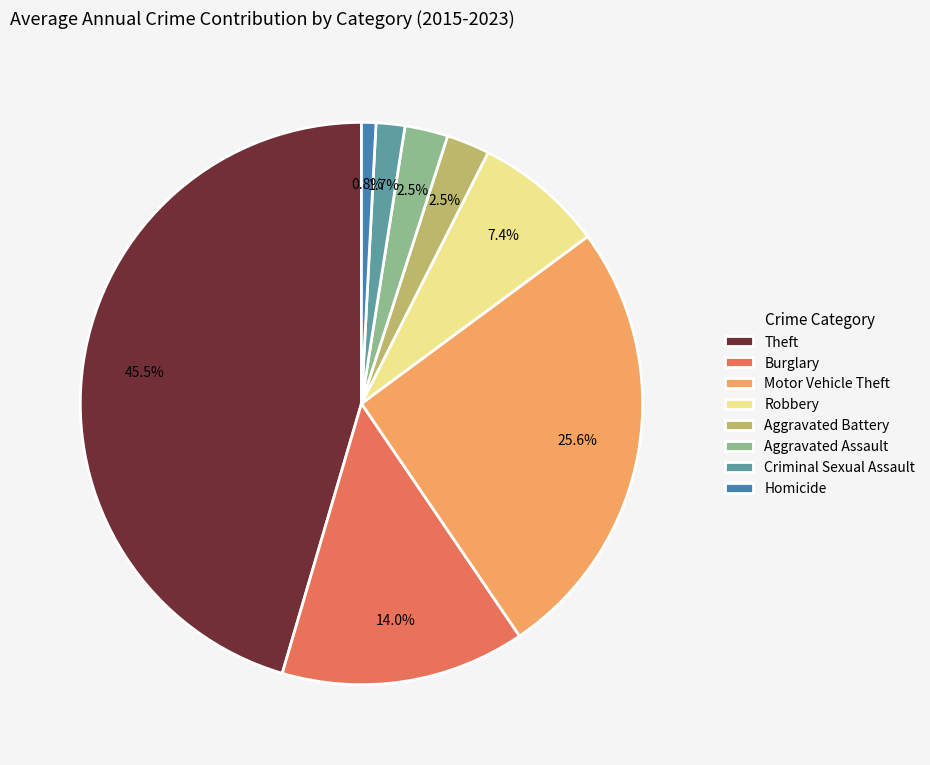

True or false: Criminal Sexual Assault accounts for 14% of the total.

False